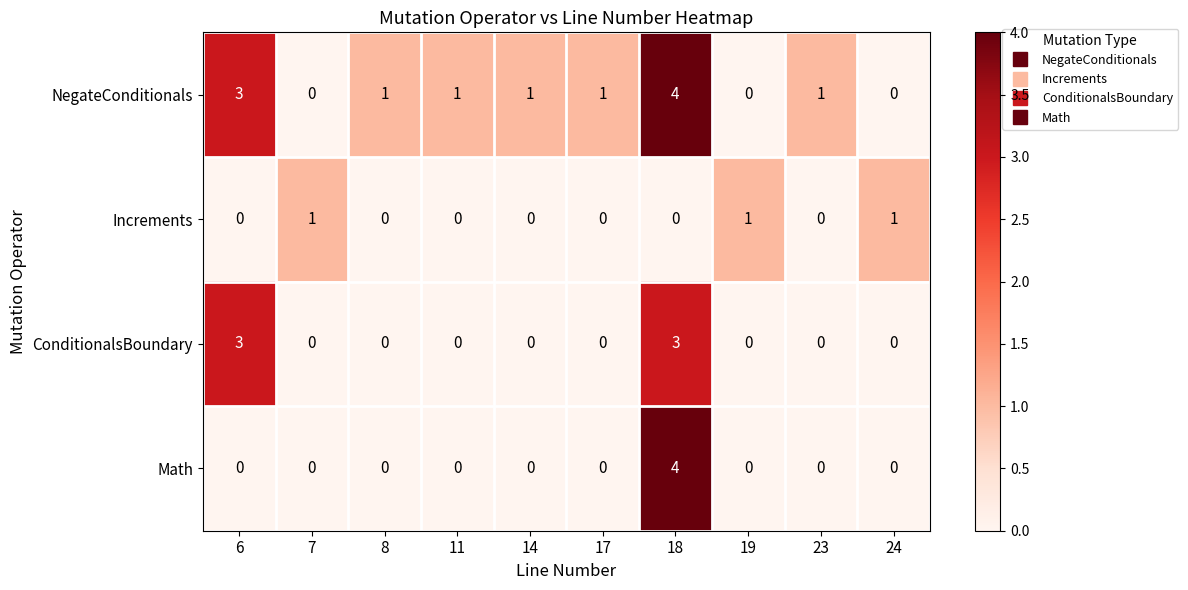

What is the total value across all series at 14?

1